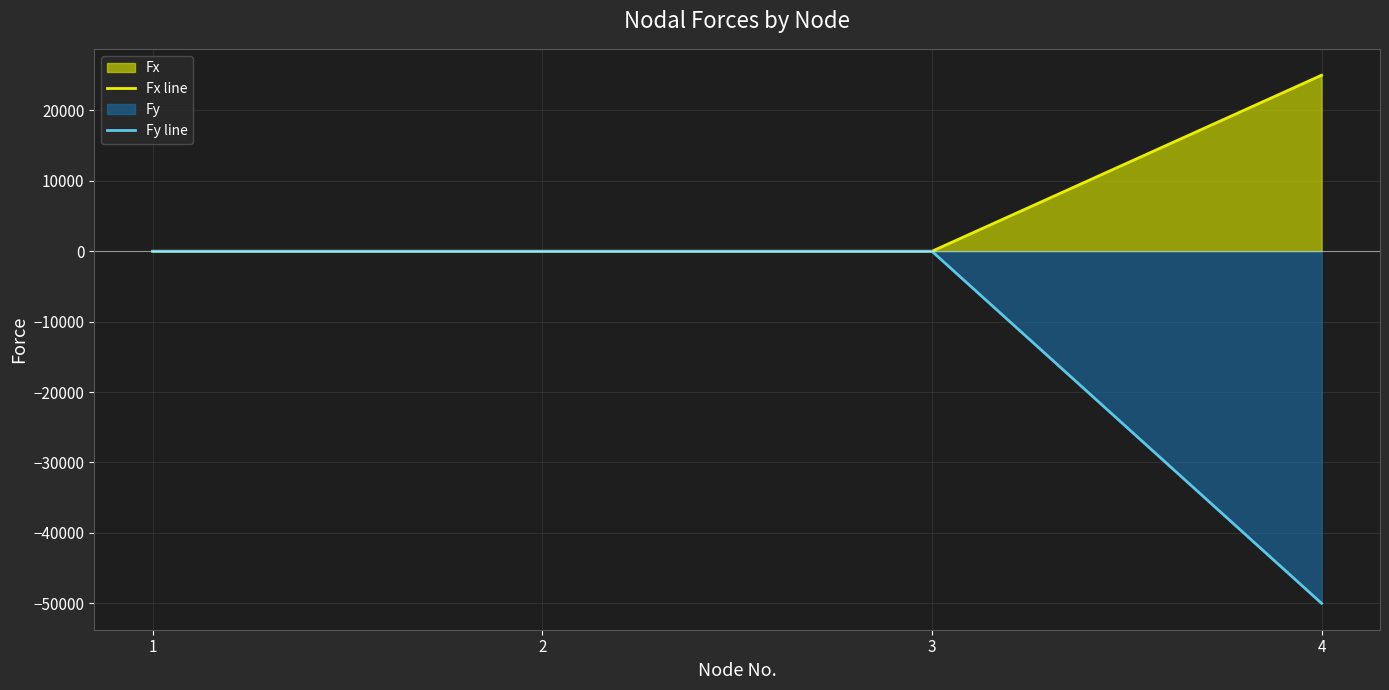

Reading left to right, what are all the values shown in this chart?

Fx line: 1=0	2=0	3=0	4=25000
Fy line: 1=0	2=0	3=0	4=-50000